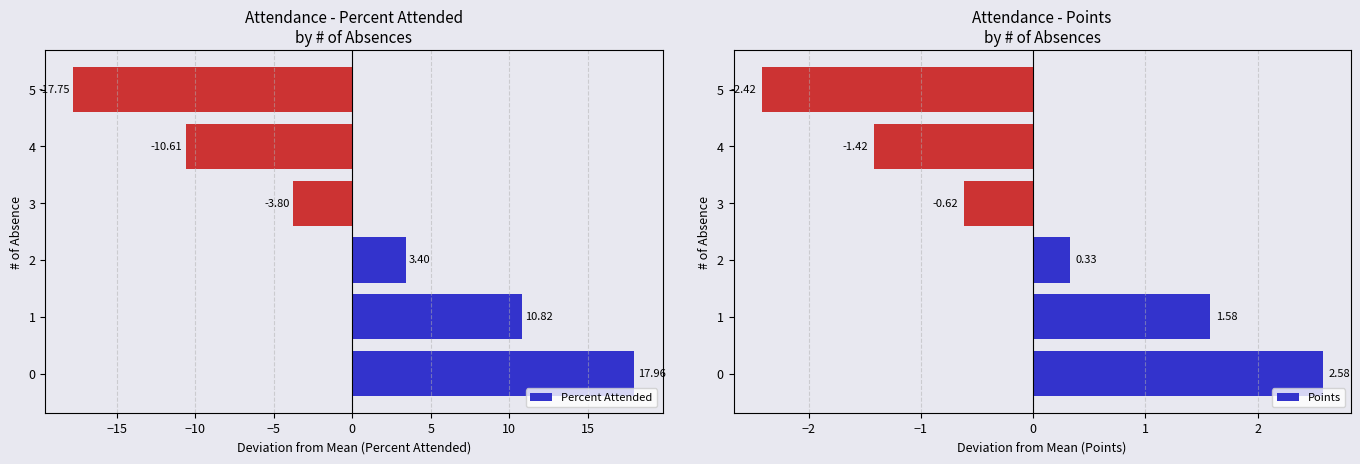

How many groups of bars are there?

6